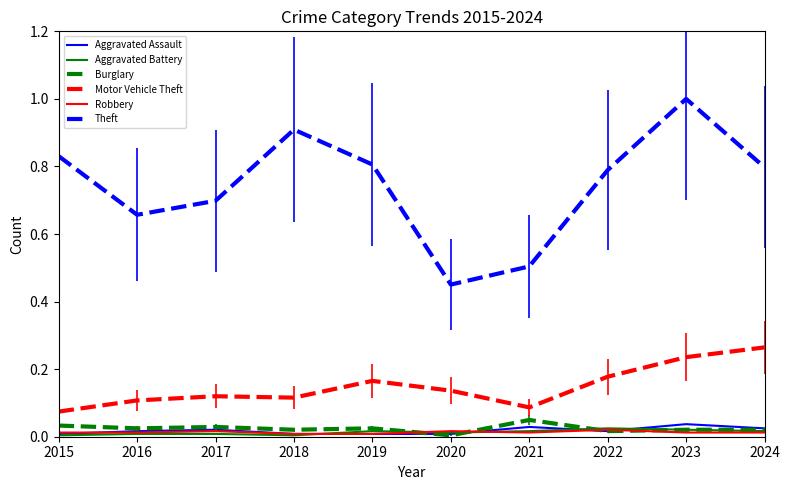

In Theft, how many points are higher than both neighbors (excluding endpoints)?

2